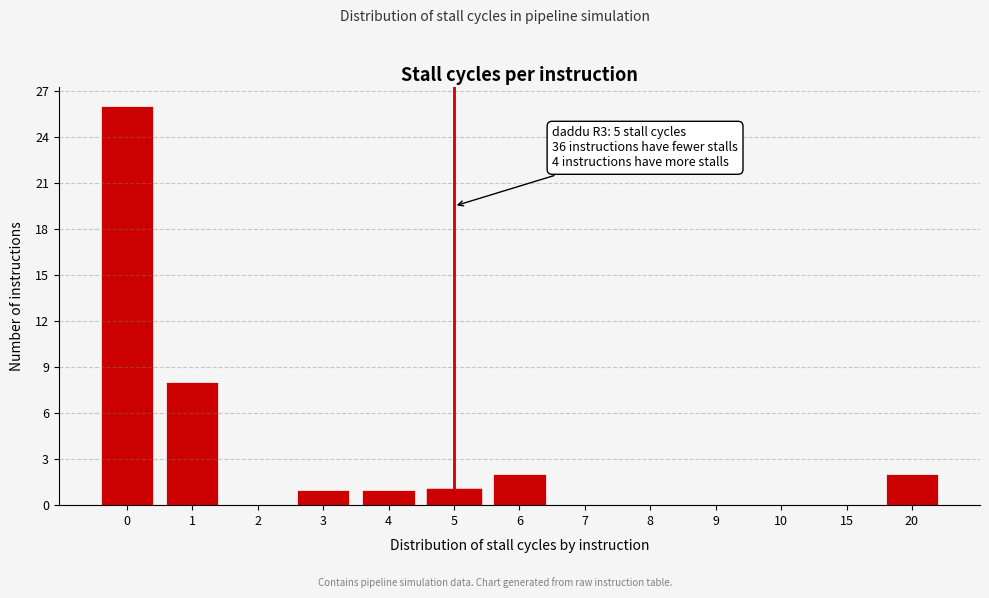

Reading left to right, list all the values displayed in this chart.

0=26	1=8	2=0	3=1	4=1	5=1	6=2	7=0	8=0	9=0	10=0	15=0	20=2